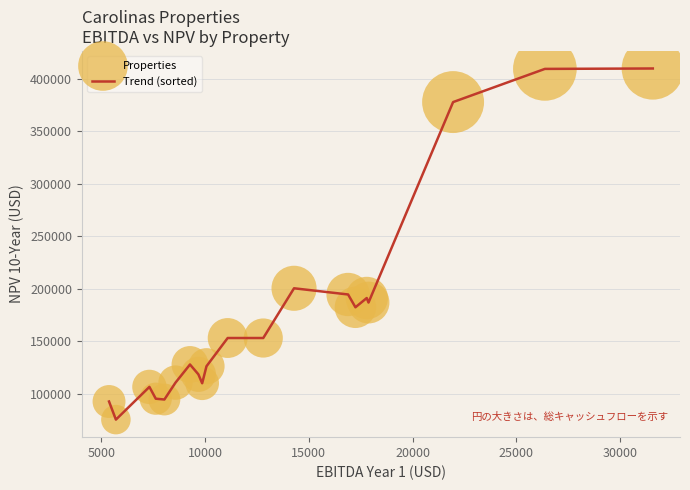

What is the greatest value displayed?

409873.8